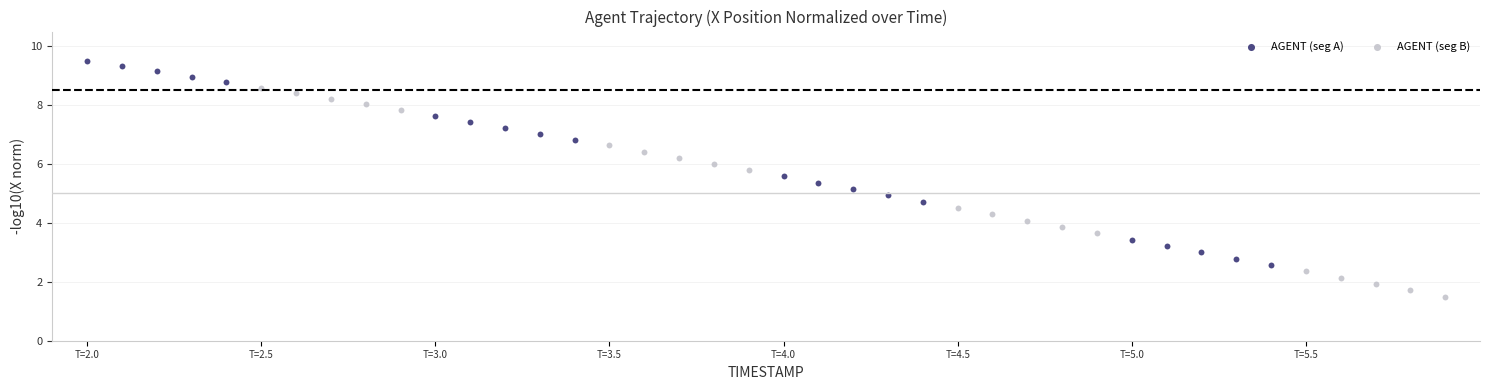

What are all the series names shown in the legend?

AGENT (seg A), AGENT (seg B)